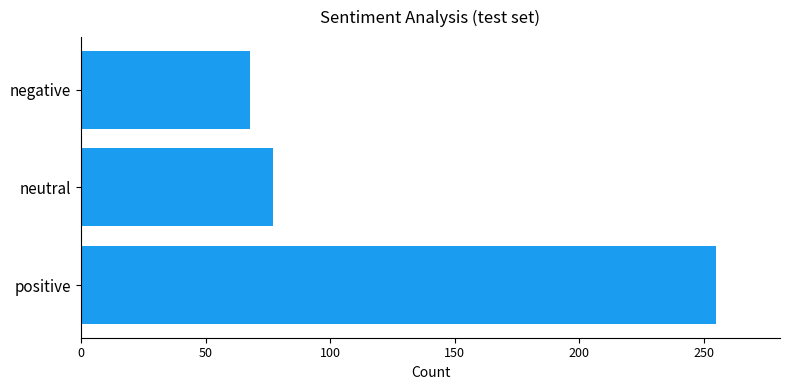

Rank the categories by value from lowest to highest.

negative, neutral, positive